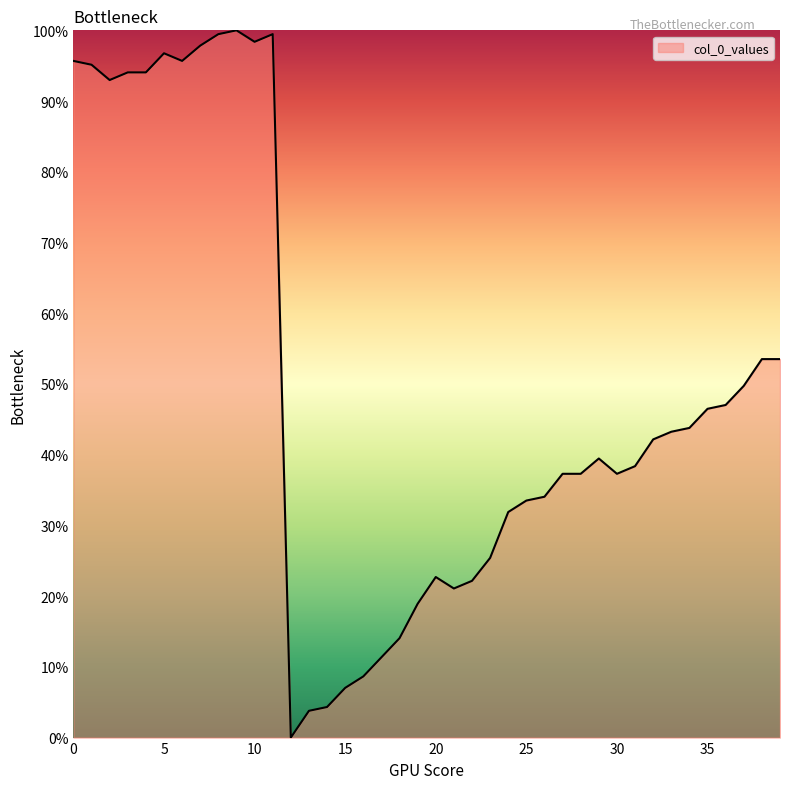

What is the difference between the maximum and minimum values?

100.0